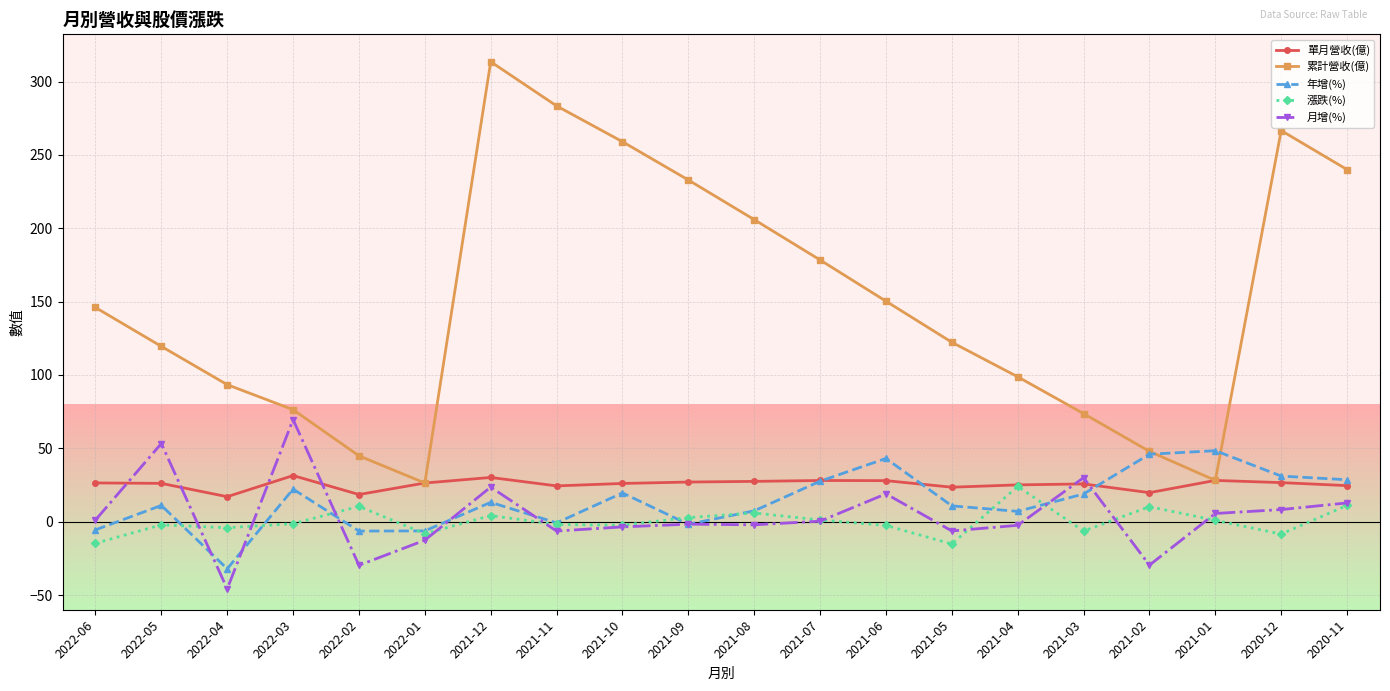

What is the sum of all 累計營收(億) values?

3007.3